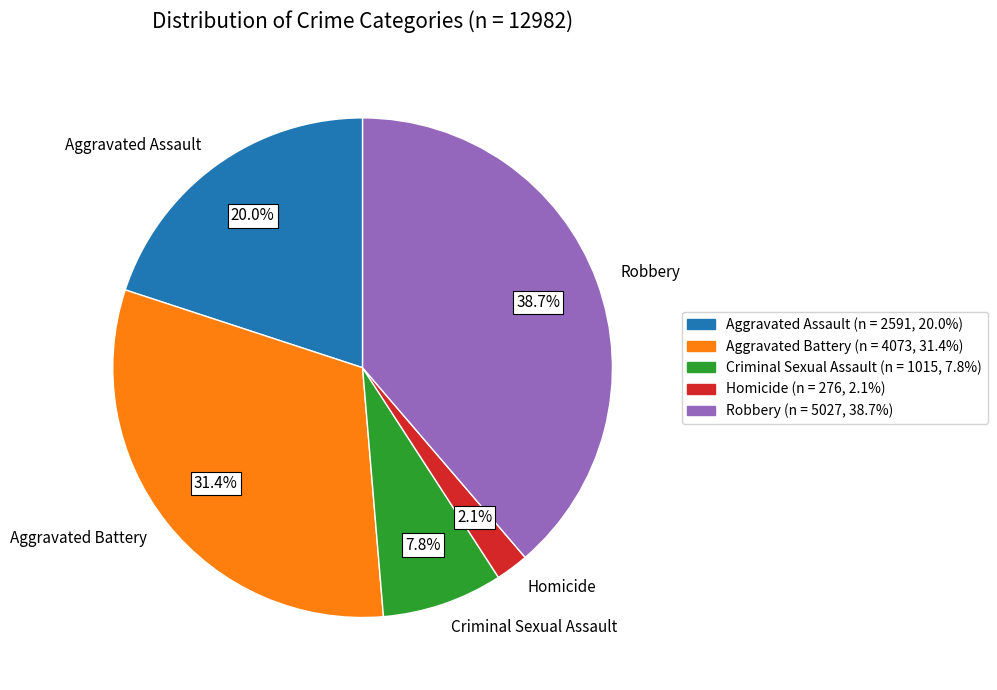

What is the smallest slice in the pie chart?

Homicide